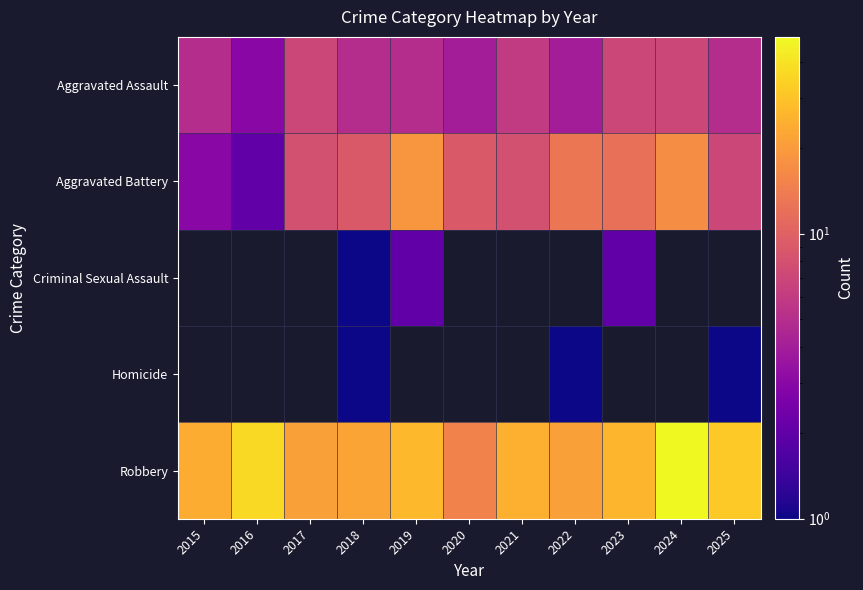

What is the difference between the maximum and second lowest values in the Aggravated Assault series?

3.0